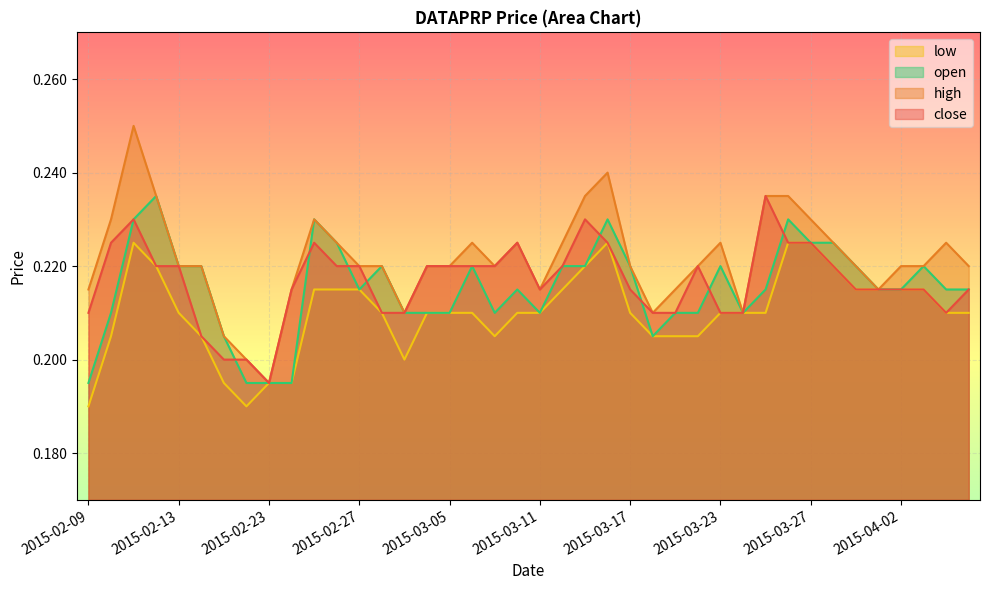

Reading right to left, extract all data points from this chart.

close: 0.2	0.2	0.2	0.2	0.2	0.2	0.2	0.2	0.2	0.2	0.2	0.2	0.2	0.2	0.2	0.2	0.2	0.2	0.2	0.2	0.2	0.2	0.2	0.2	0.2	0.2	0.2	0.2	0.2	0.2	0.2	0.2	0.2	0.2	0.2	0.2	0.2	0.2	0.2	0.2
high: 0.2	0.2	0.2	0.2	0.2	0.2	0.2	0.2	0.2	0.2	0.2	0.2	0.2	0.2	0.2	0.2	0.2	0.2	0.2	0.2	0.2	0.2	0.2	0.2	0.2	0.2	0.2	0.2	0.2	0.2	0.2	0.2	0.2	0.2	0.2	0.2	0.2	0.2	0.2	0.2
low: 0.2	0.2	0.2	0.2	0.2	0.2	0.2	0.2	0.2	0.2	0.2	0.2	0.2	0.2	0.2	0.2	0.2	0.2	0.2	0.2	0.2	0.2	0.2	0.2	0.2	0.2	0.2	0.2	0.2	0.2	0.2	0.2	0.2	0.2	0.2	0.2	0.2	0.2	0.2	0.2
open: 0.2	0.2	0.2	0.2	0.2	0.2	0.2	0.2	0.2	0.2	0.2	0.2	0.2	0.2	0.2	0.2	0.2	0.2	0.2	0.2	0.2	0.2	0.2	0.2	0.2	0.2	0.2	0.2	0.2	0.2	0.2	0.2	0.2	0.2	0.2	0.2	0.2	0.2	0.2	0.2